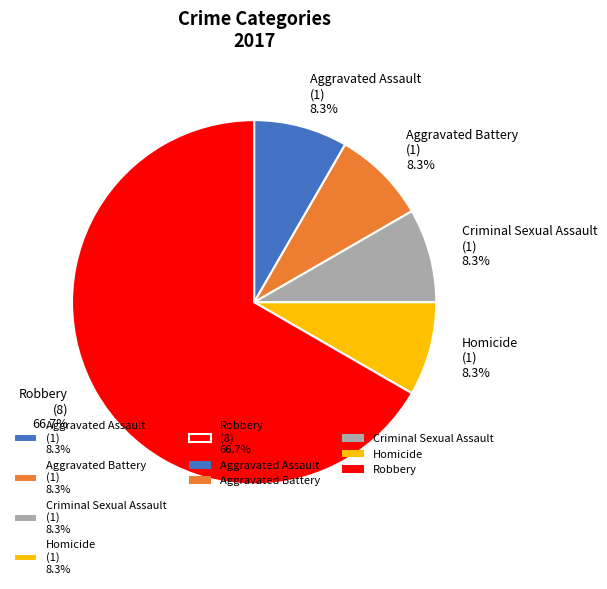

Does any single category account for the majority?

Yes